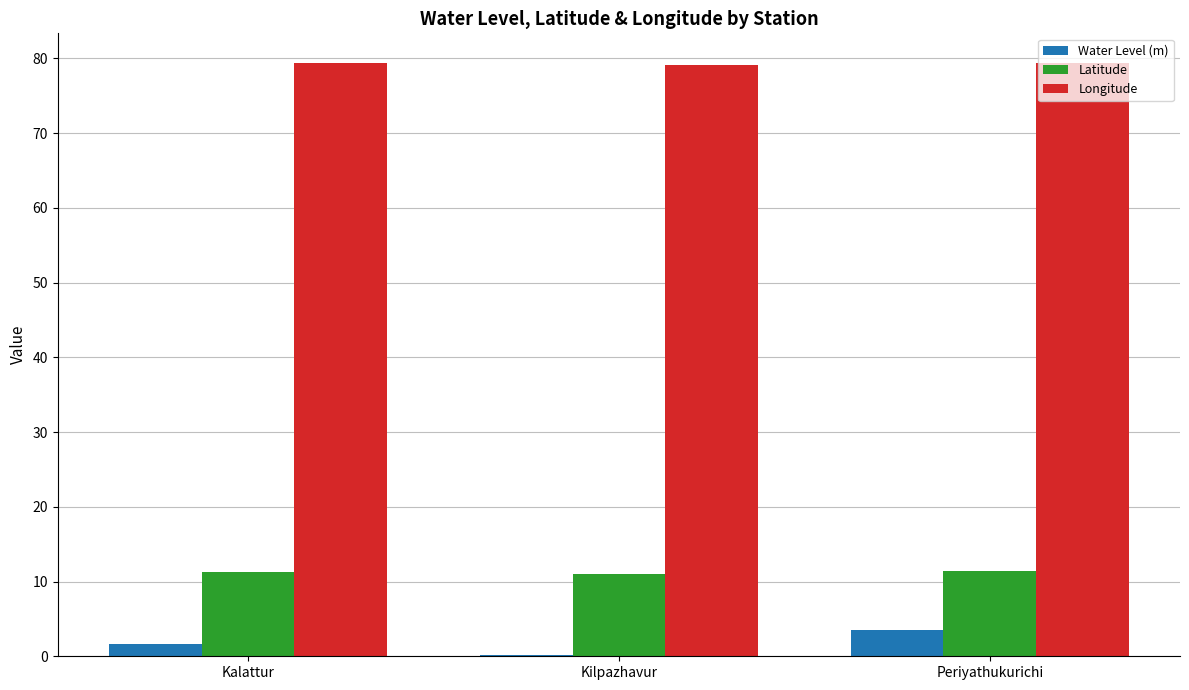

Read the Latitude value at Periyathukurichi.

11.4